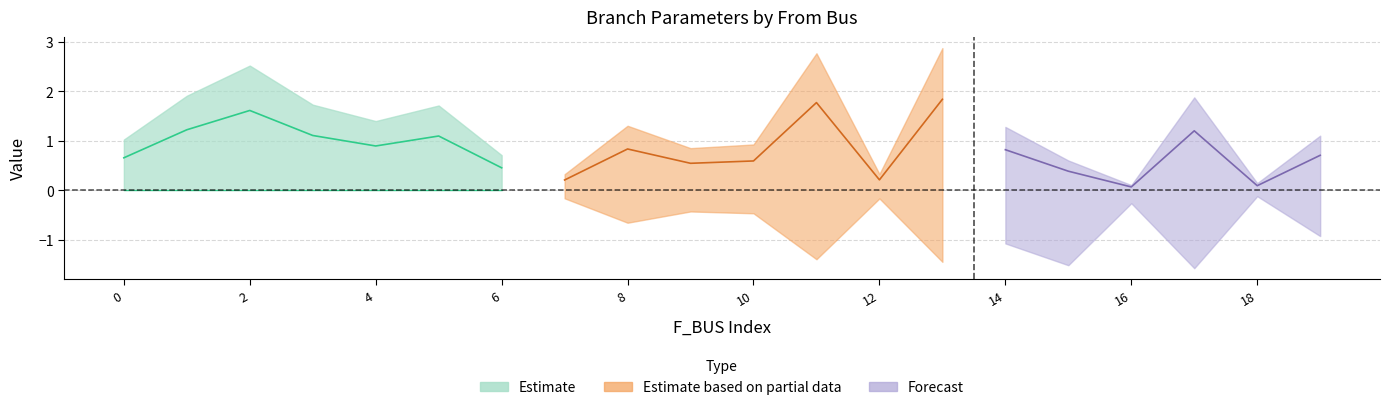

What is the sum of all BR_X values?

16.3